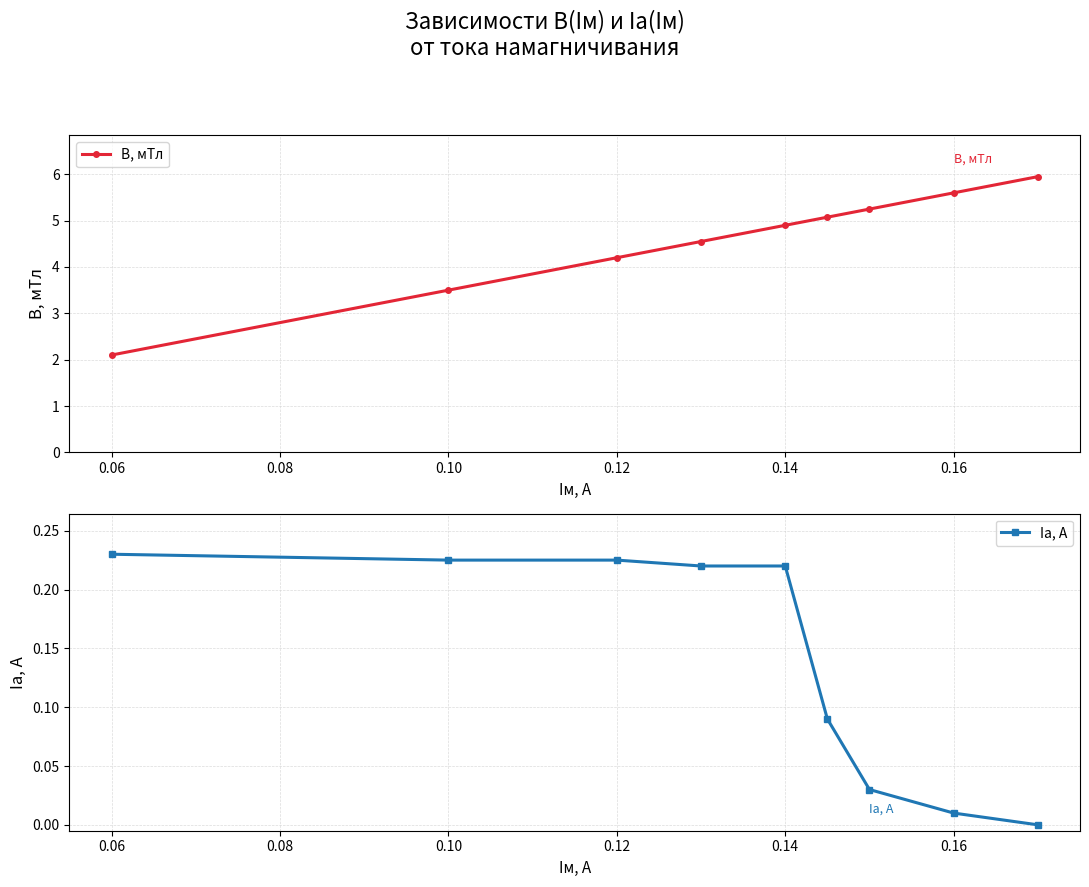

The B, мТл series shows 4.9 at 0.14. True or false?

True